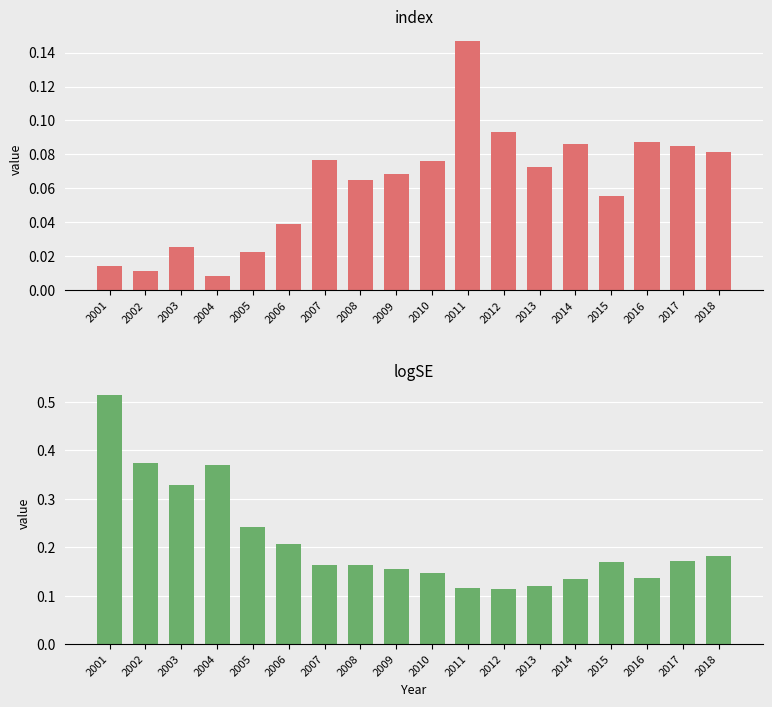

What is the difference between the maximum and second lowest values in the logSE series?

0.4